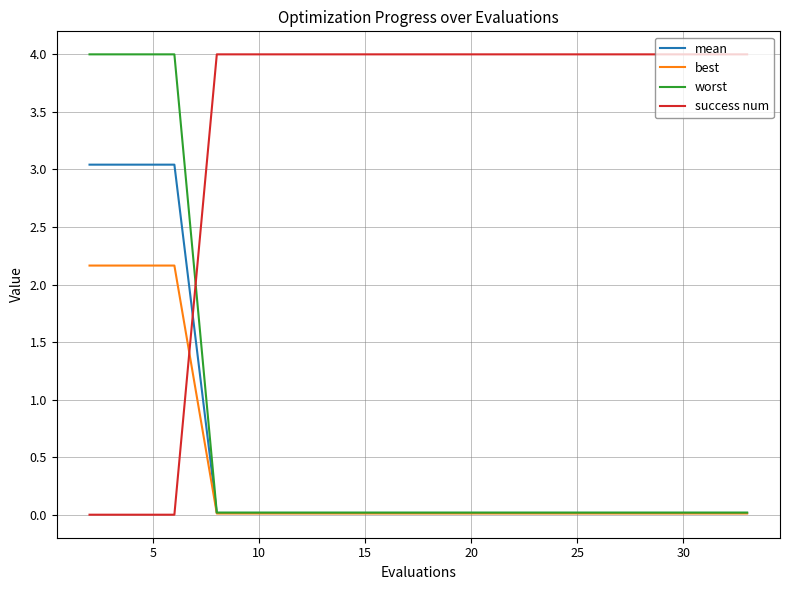

How many times do best and success num cross each other?

1